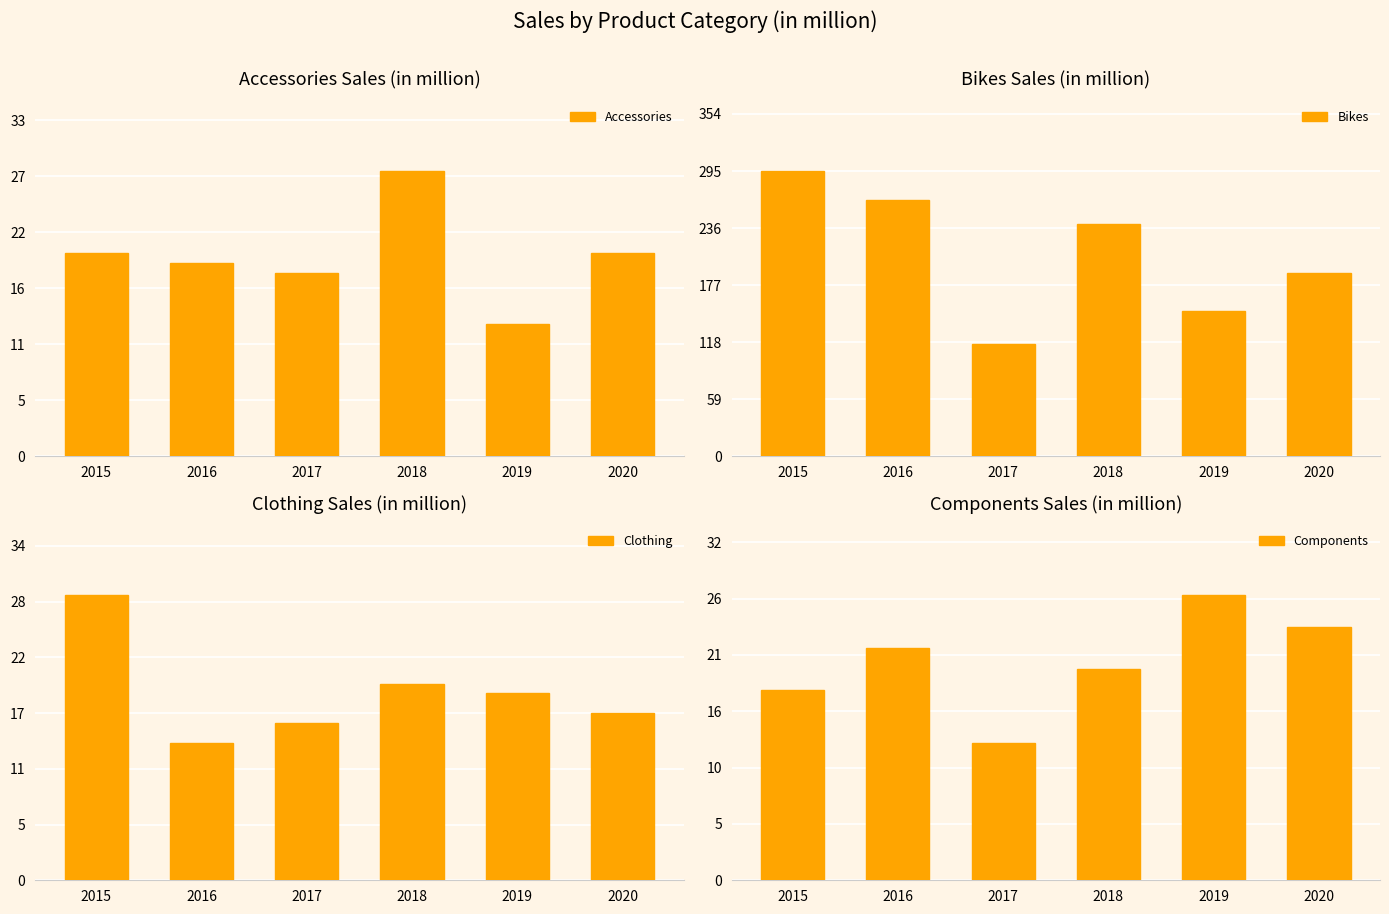

What are all the series names shown in the legend?

Accessories, Bikes, Clothing, Components